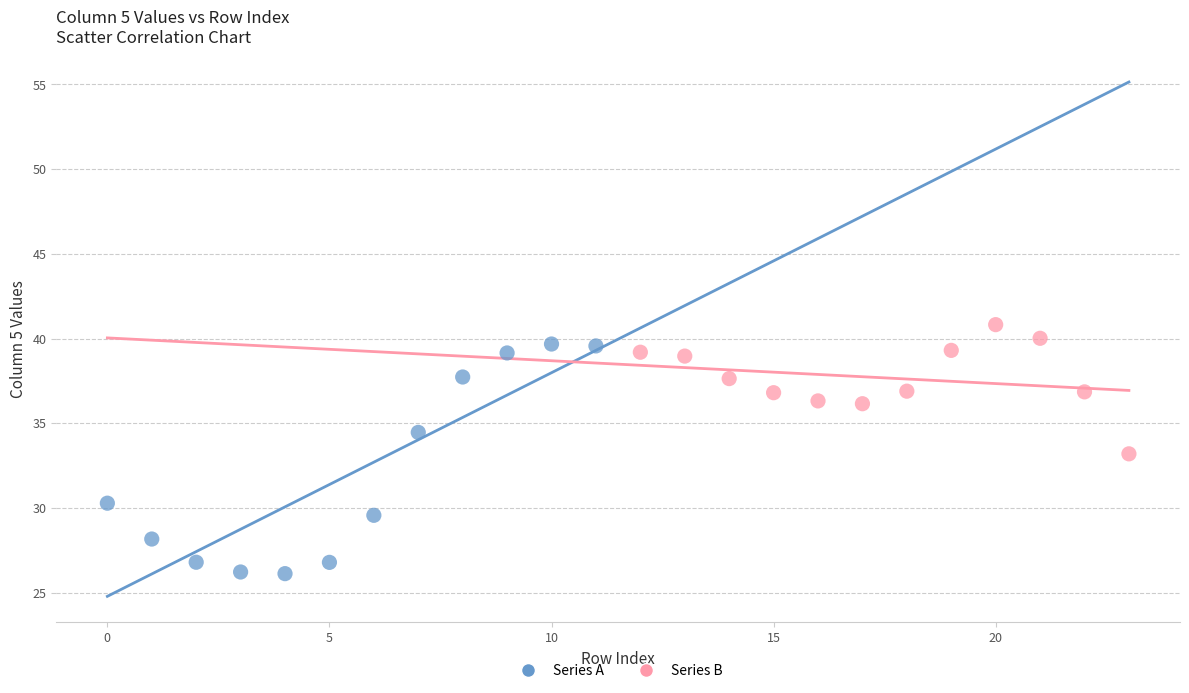

Which series reaches the minimum Y coordinate?

Series A